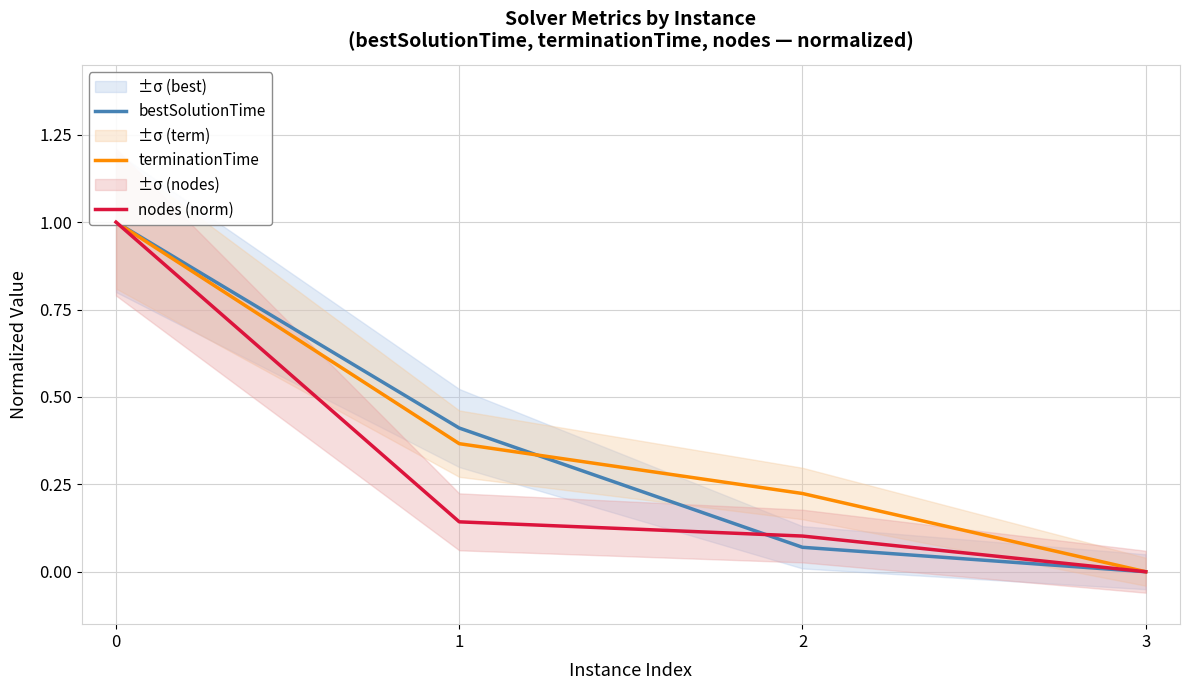

At which label does terminationTime reach its minimum?

3